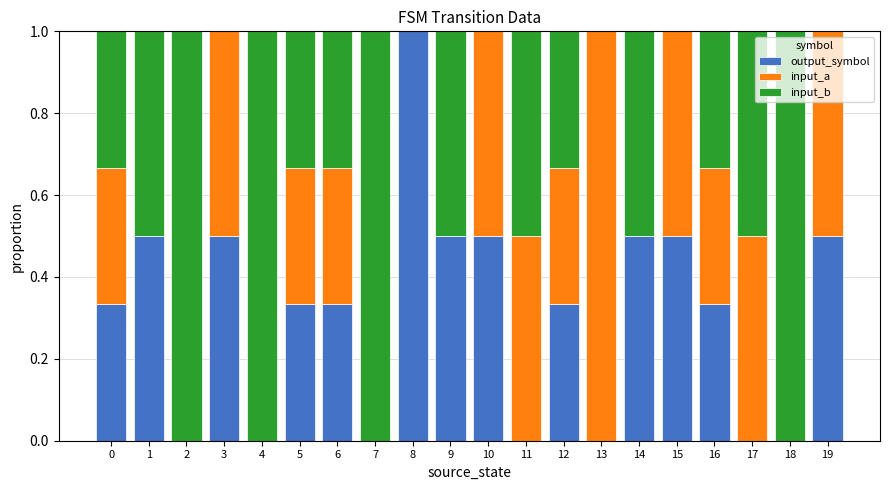

What is the maximum value for output_symbol?

1.0